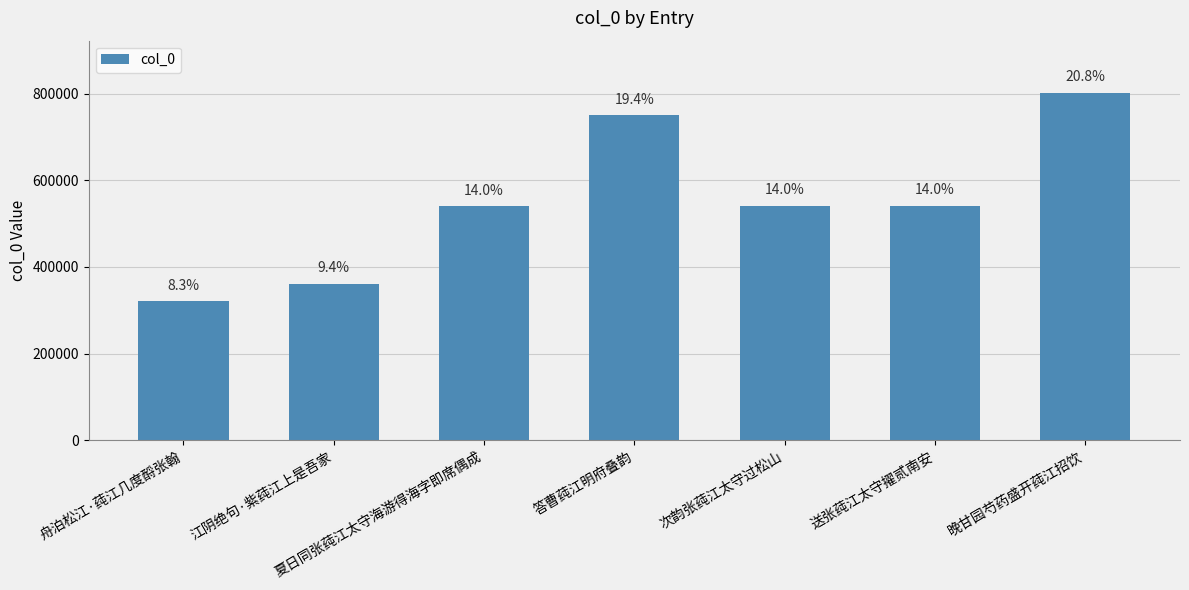

How many bars are there in total?

7